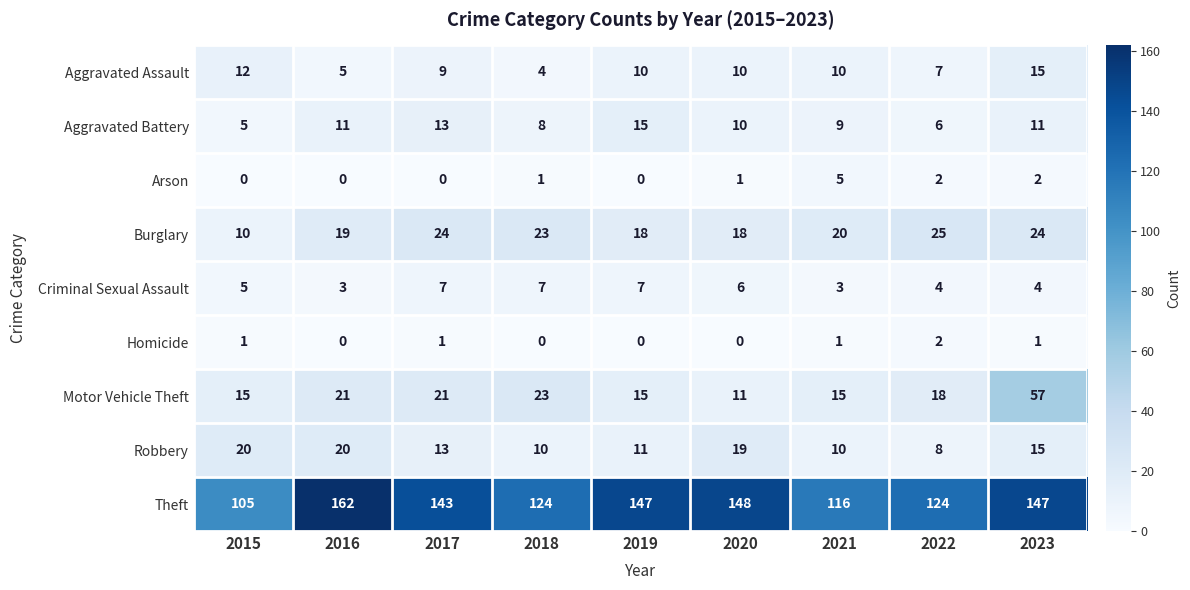

What is the total value across all series at 2016?

241